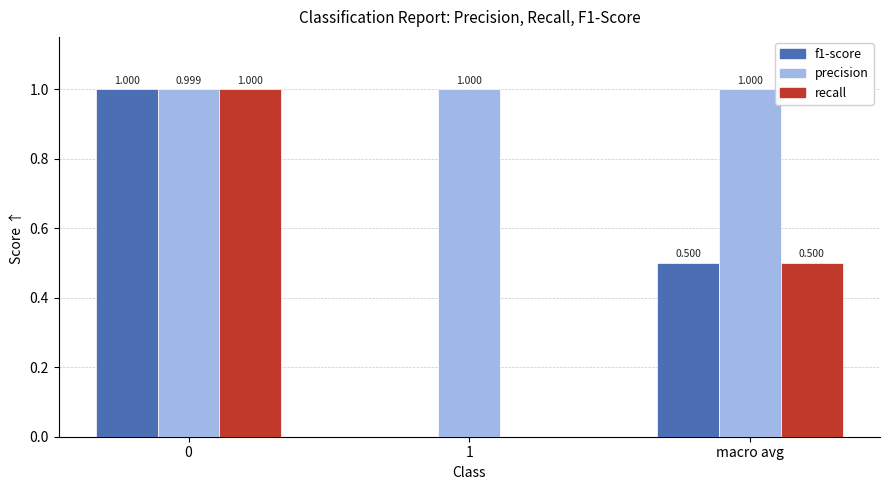

Is the value of precision at macro avg greater than the value of f1-score at macro avg?

Yes